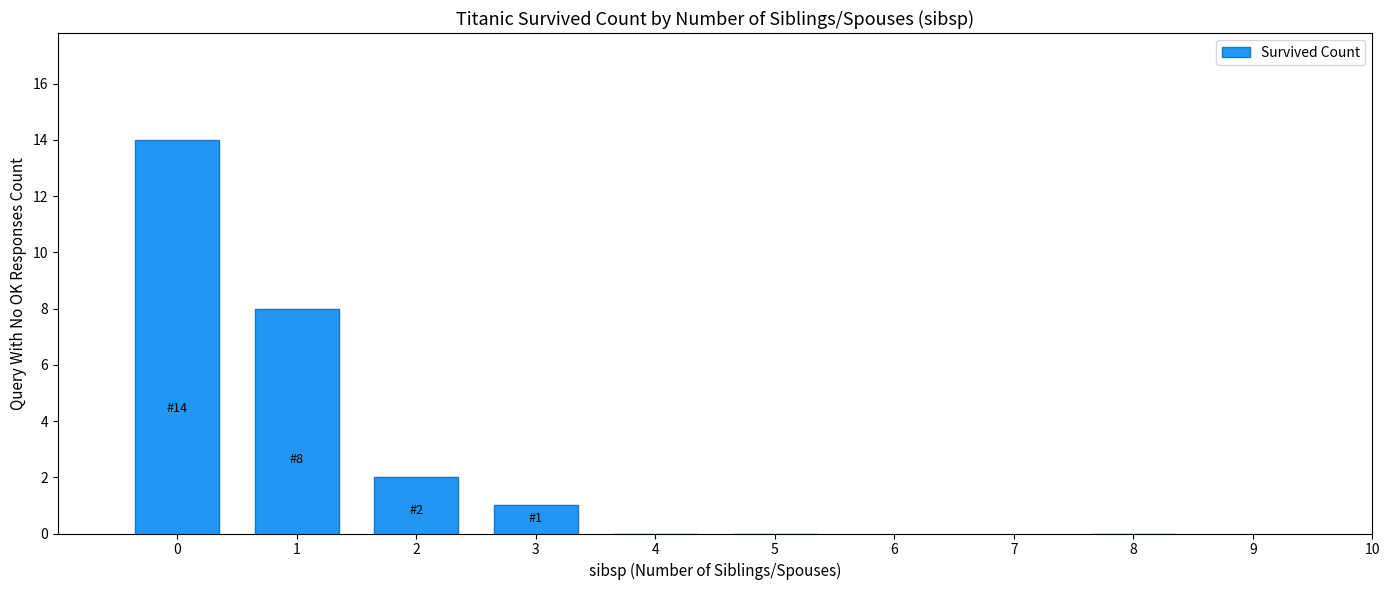

At which label is the value closest to 7?

1